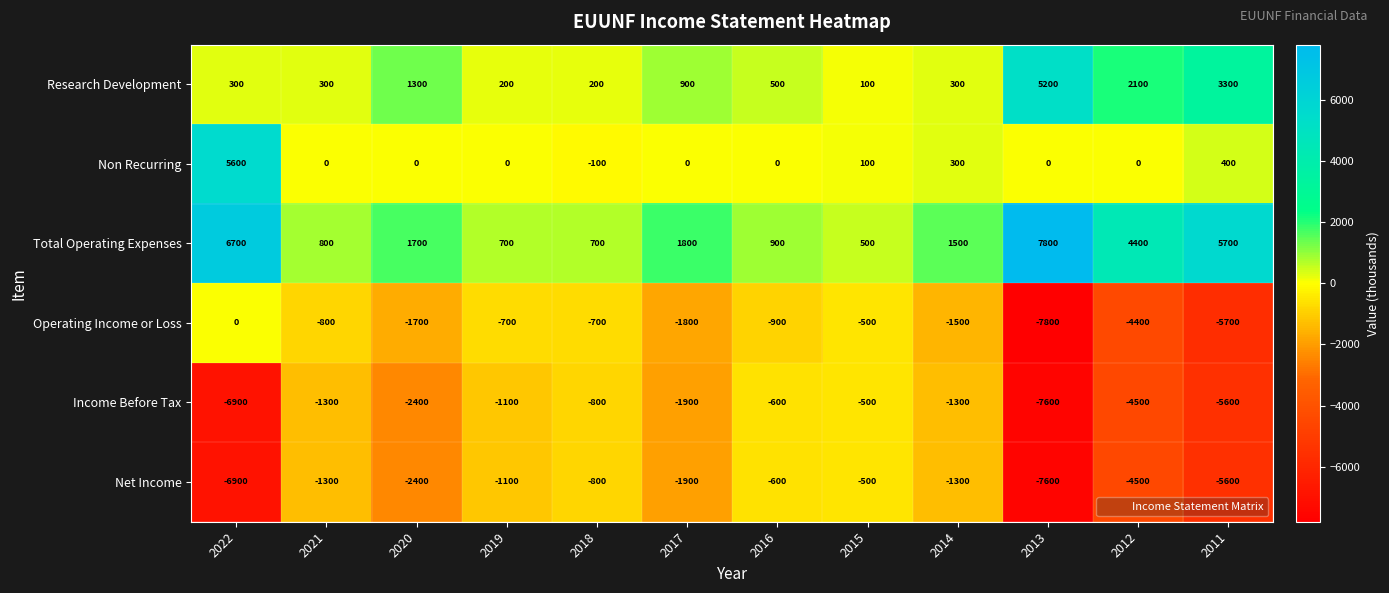

What is the spread (max minus min) of values at 2021?

2100